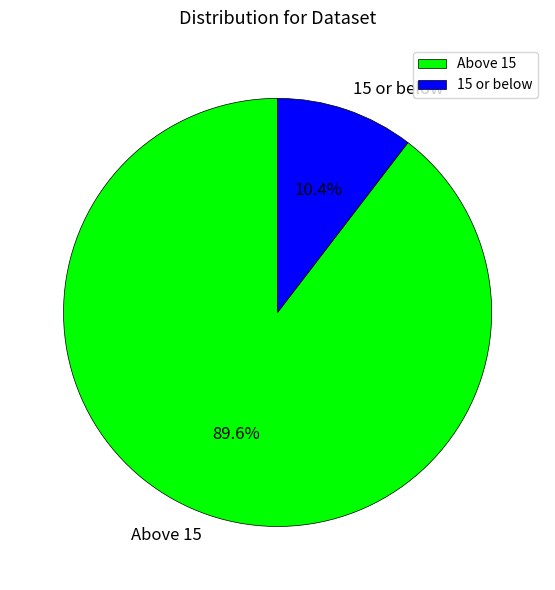

To the nearest percent, what is the difference between the largest and smallest slice percentages?

79%